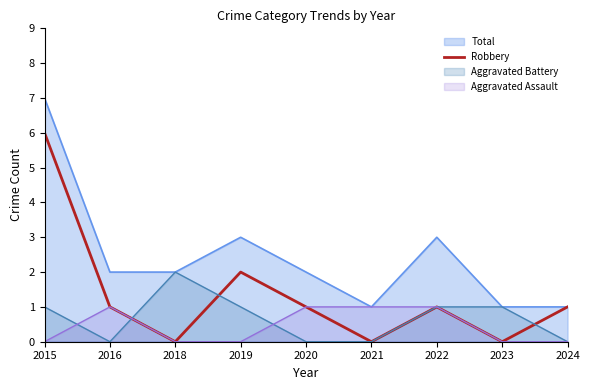

What is the maximum value shown in the chart?

7